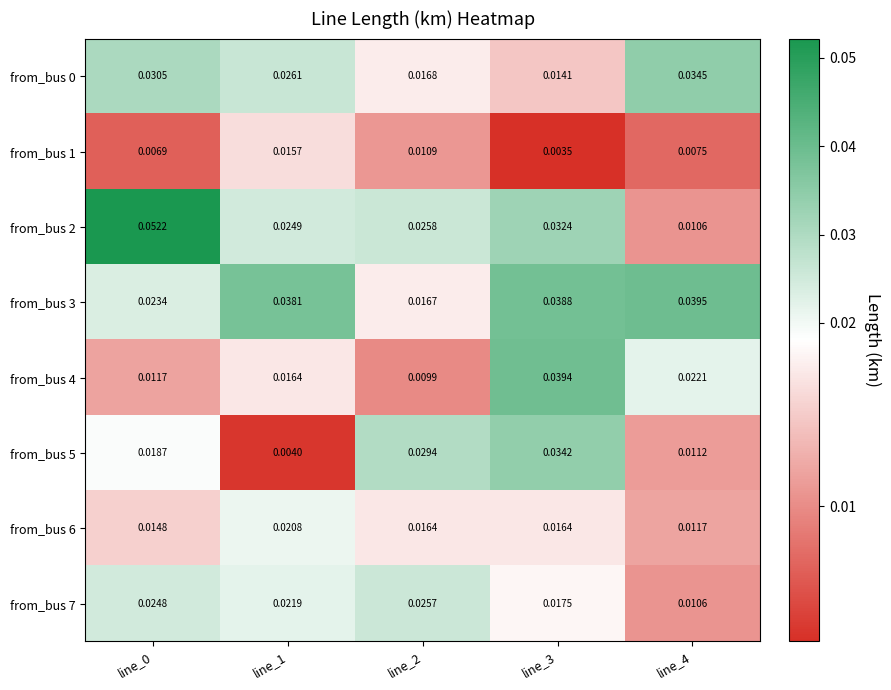

Is the value of from_bus 4 at line_4 greater than the value of from_bus 2 at line_1?

No